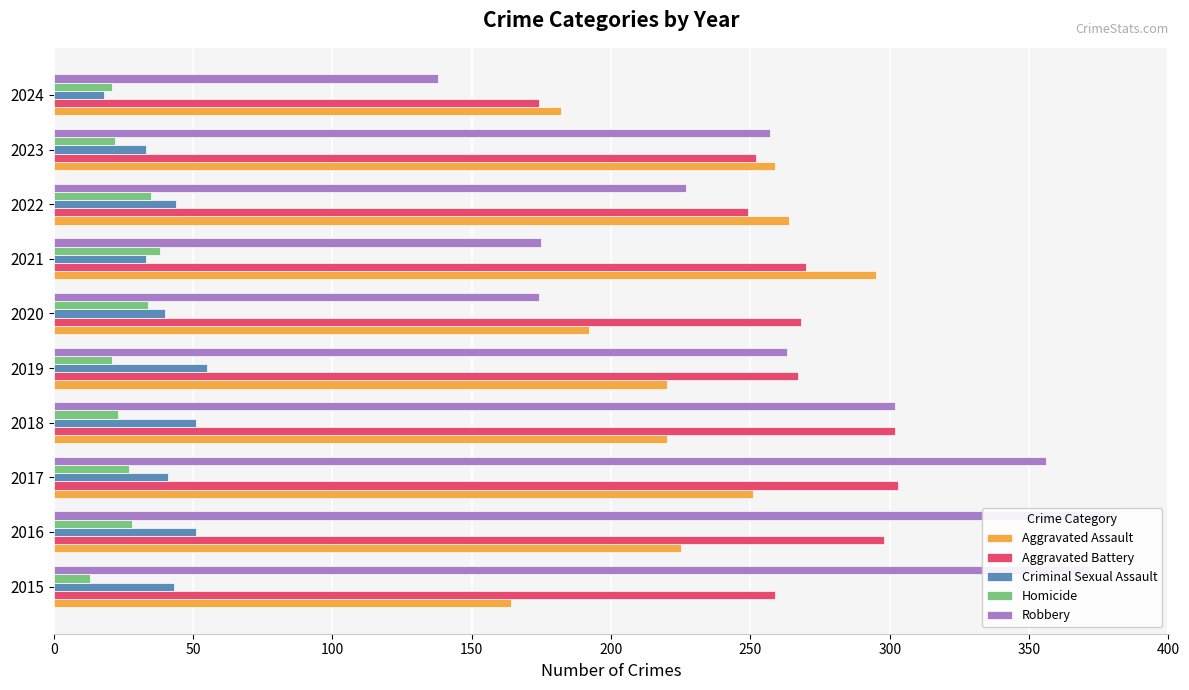

What is the total value across all series at 2017?

978